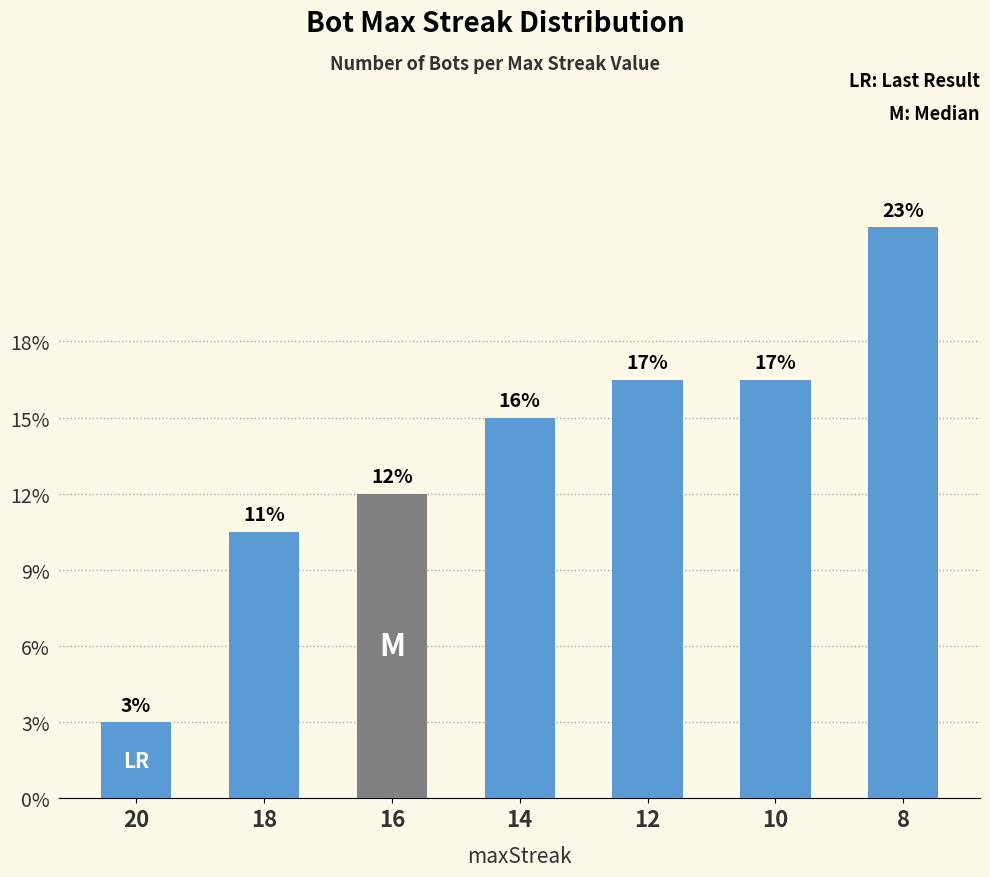

Are the bars horizontal?

No